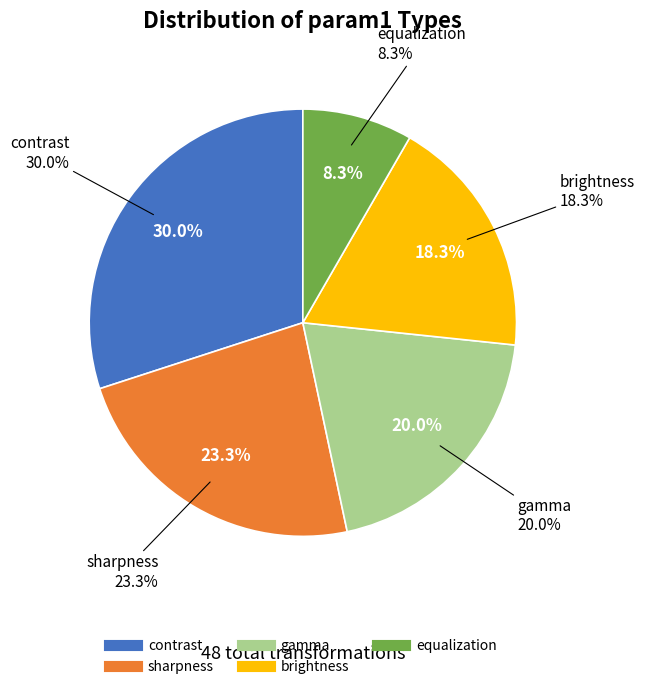

Does any single category account for the majority?

No